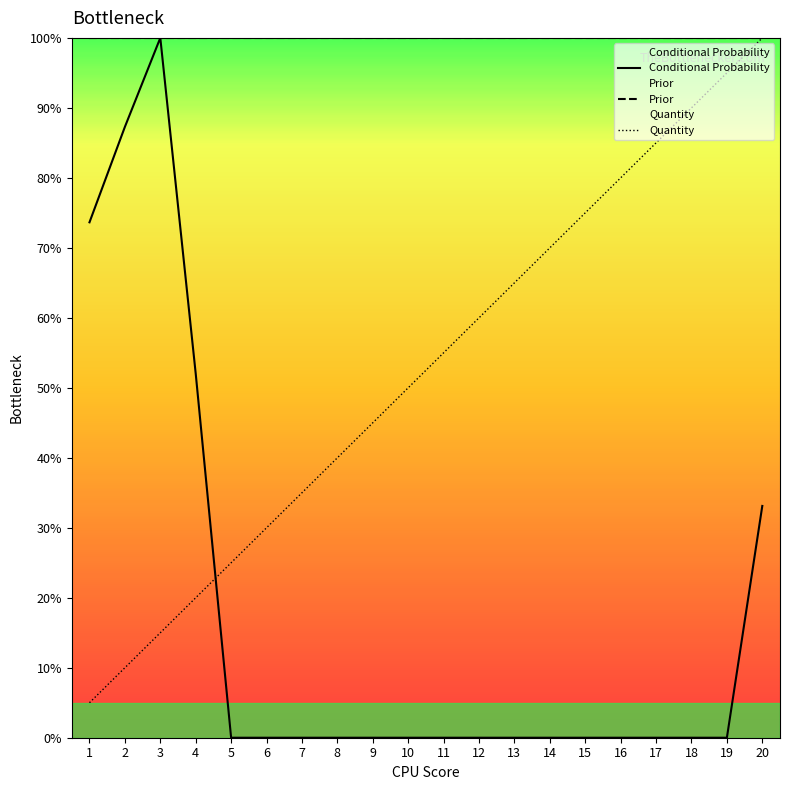

After their last crossing, which series has the higher values: Conditional Probability or Quantity?

Quantity